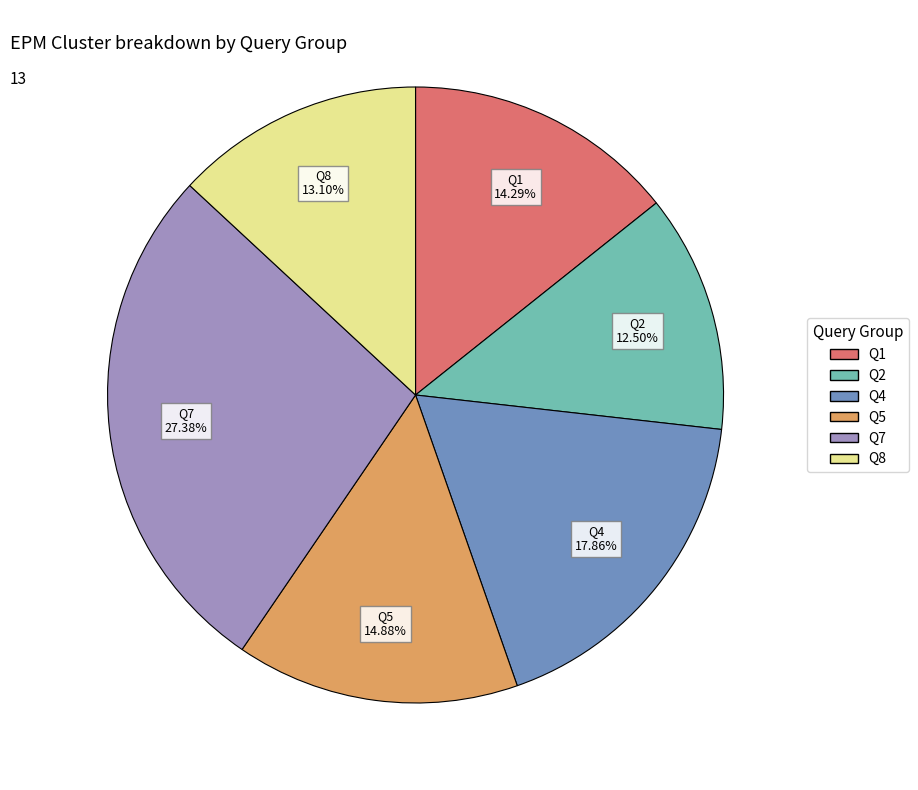

Does Q2 represent more than half of the total?

No